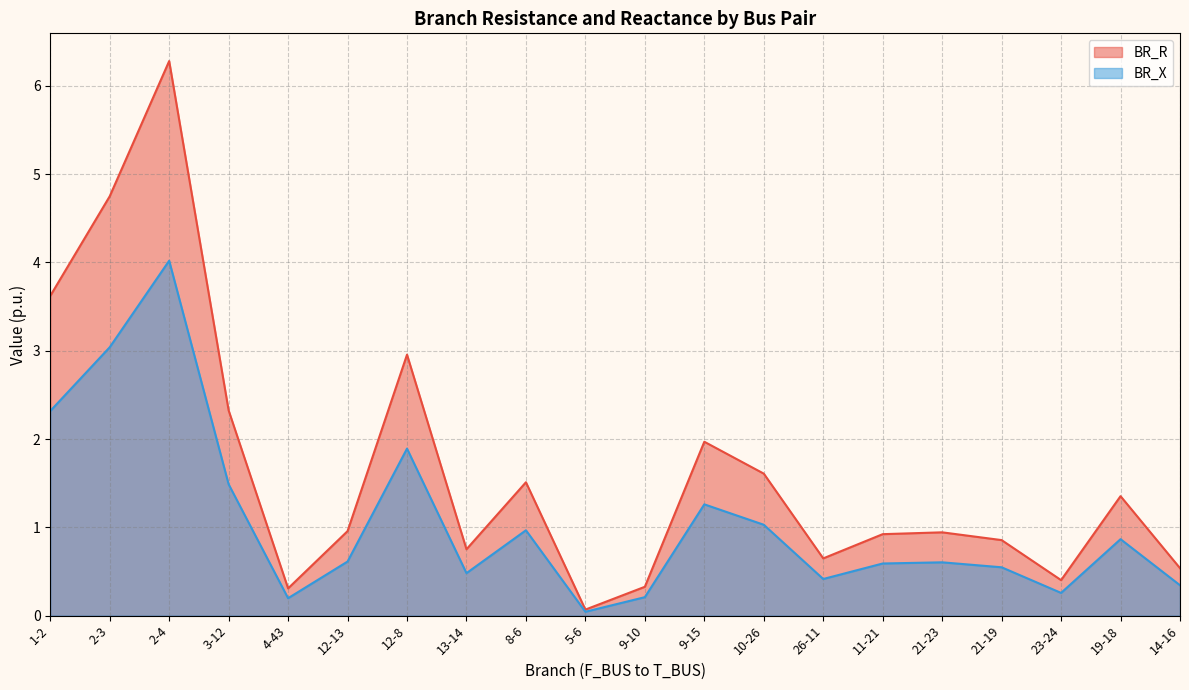

True or false: BR_R and BR_X intersect in this chart.

False